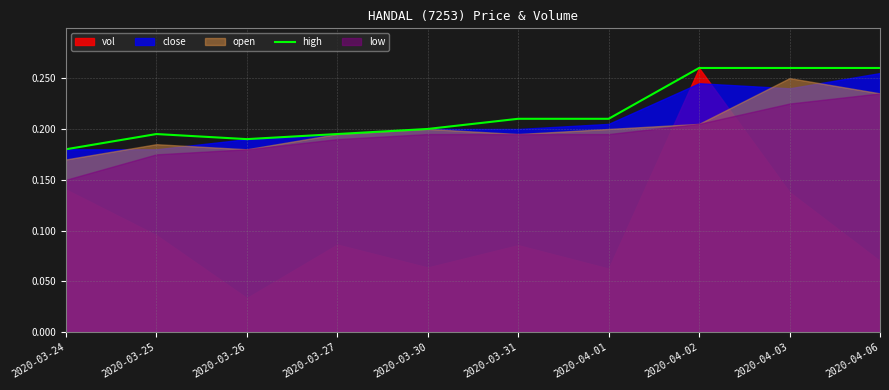

Where is high nearest to the value 0?

2020-03-24